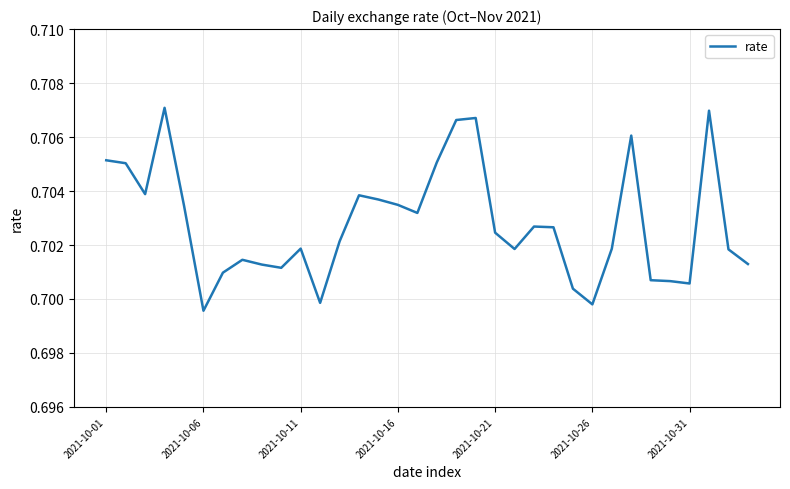

The value at 2021-10-31 is 0.2. True or false?

False